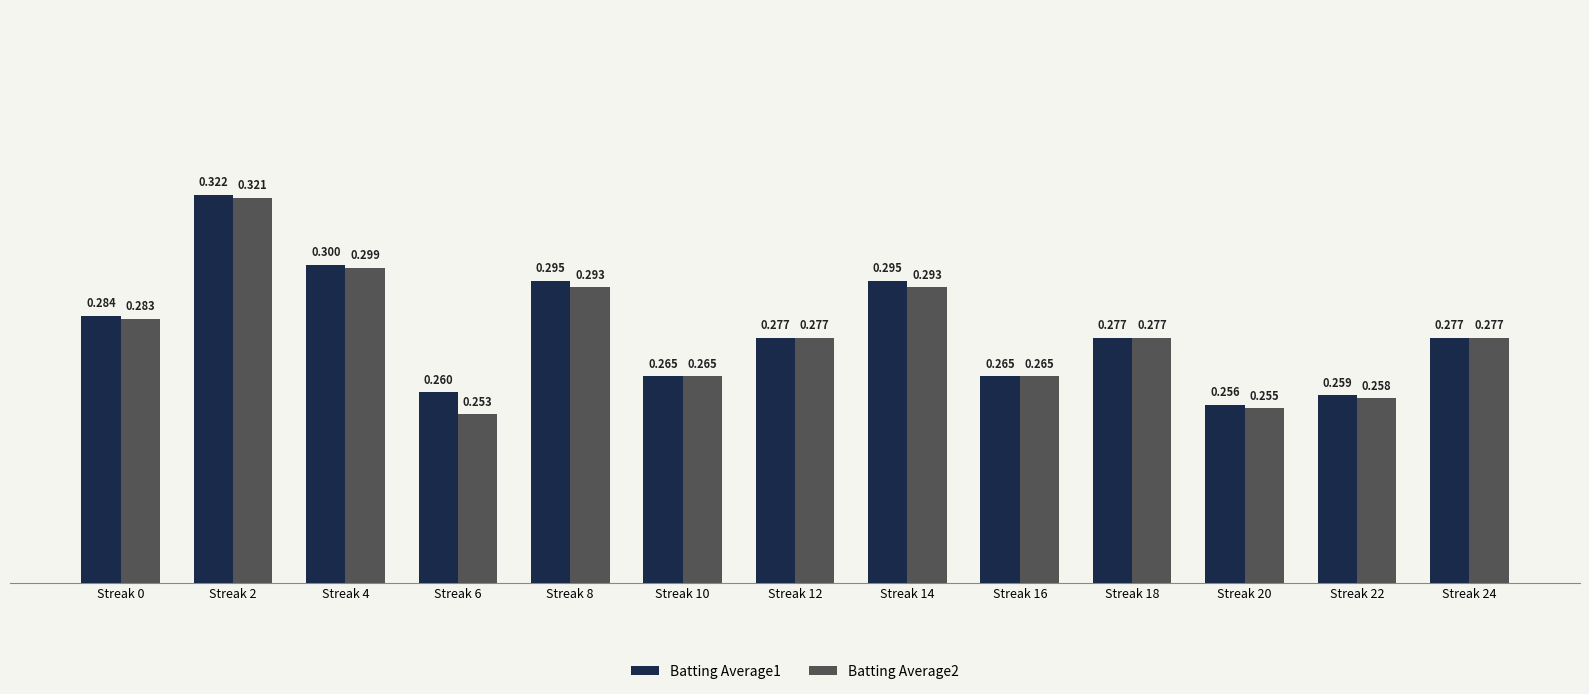

Count the Batting Average1 values in the range 0 to 1.

13